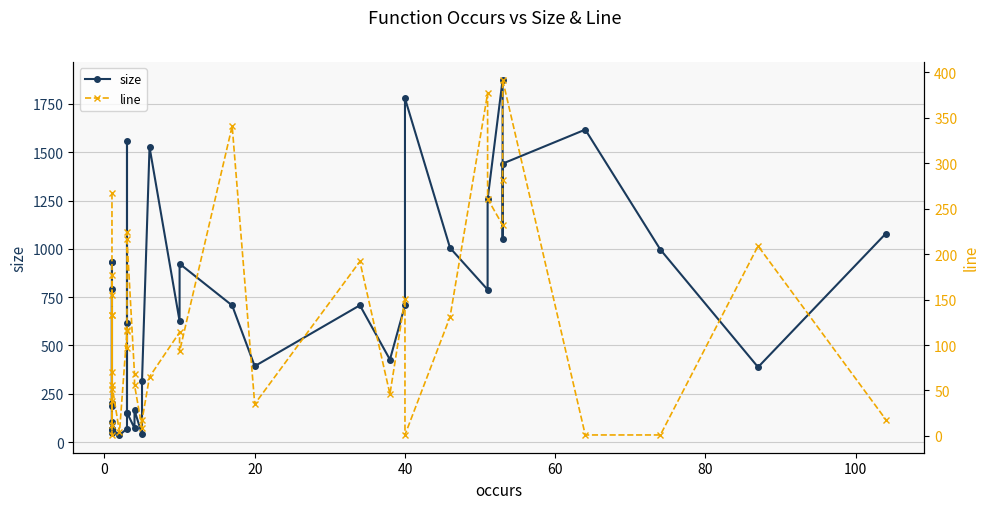

Reading left to right, what are all the values shown in this chart?

size: 185	934	934	66	69	202	792	69	103	48	66	37	69	1560	616	153	153	72	165	40	317	1527	626	923	707	393	708	427	708	1779	1005	789	1257	1875	1053	1441	1617	996	388	1079
line: 267	133	155	52	133	70	12	177	38	1	56	4	115	117	97	224	217	68	56	9	17	65	114	93	341	35	192	46	151	1	131	377	261	232	282	392	1	1	209	18